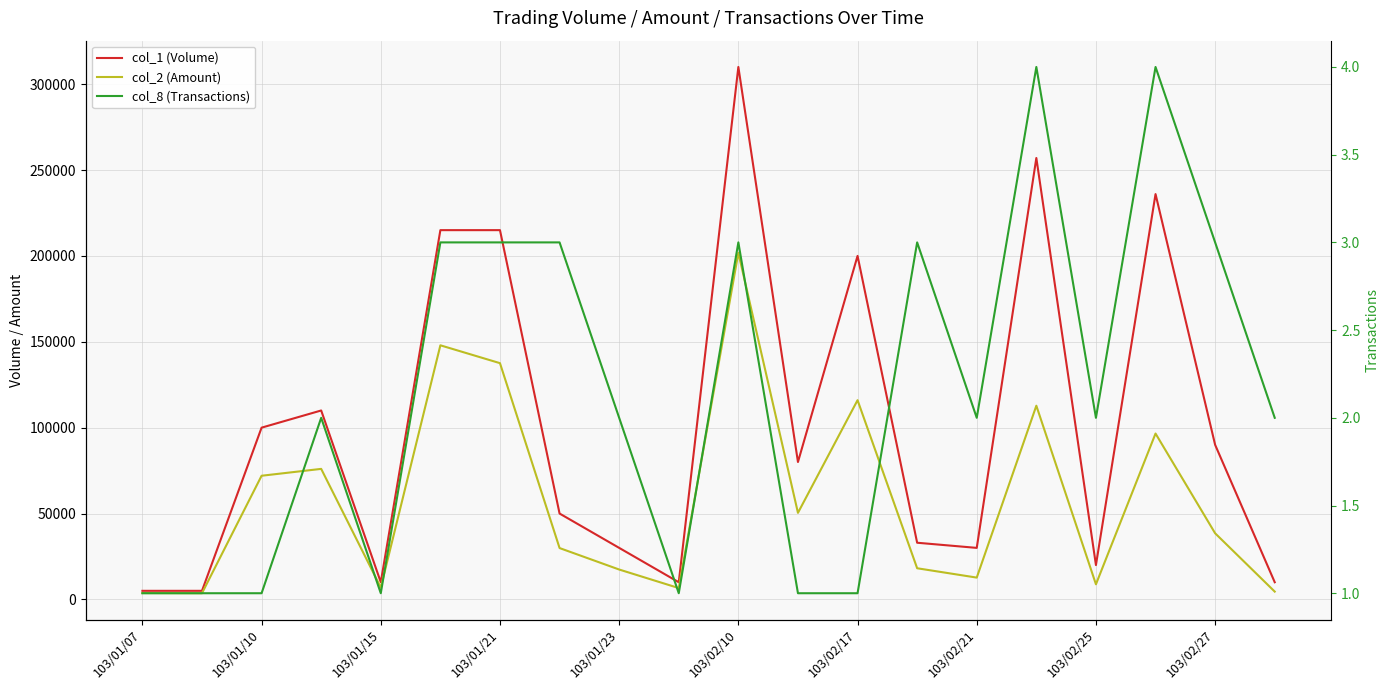

True or false: col_2 (Amount) has more than 2 points higher than both neighbors.

True